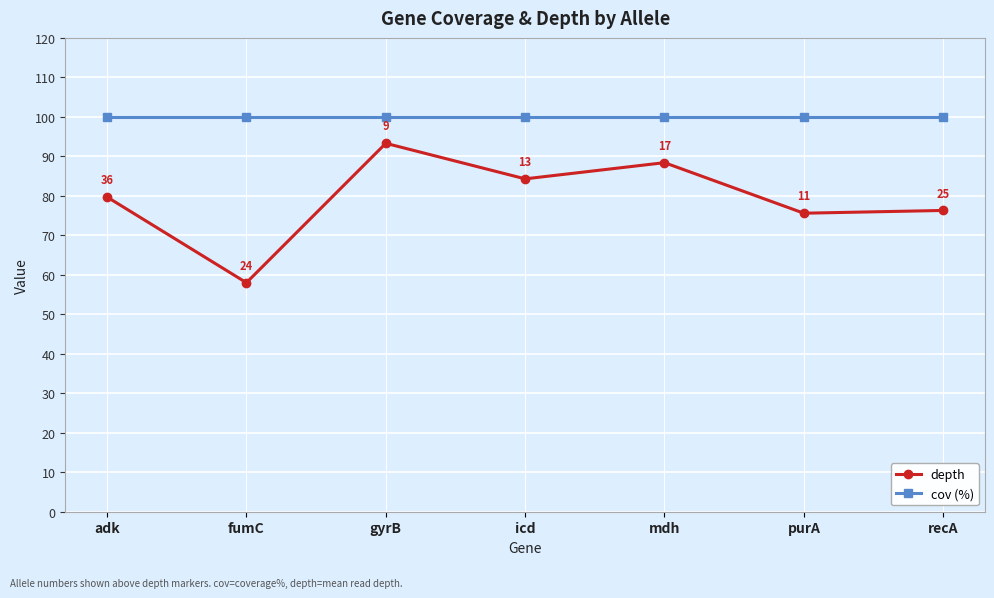

At recA, list the series in order from largest to smallest.

cov (%), depth